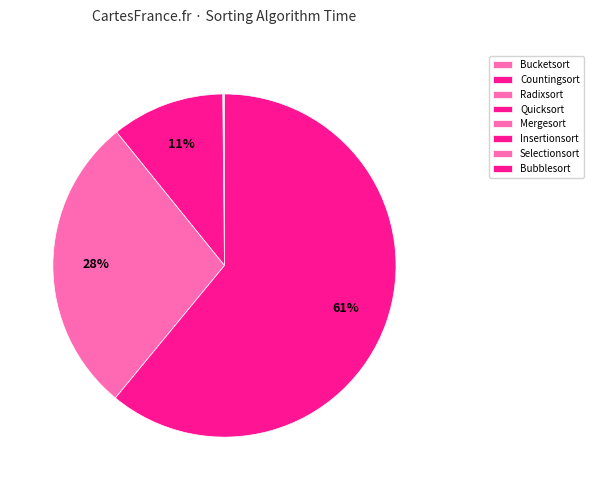

What is the largest slice in the pie chart?

Bubblesort